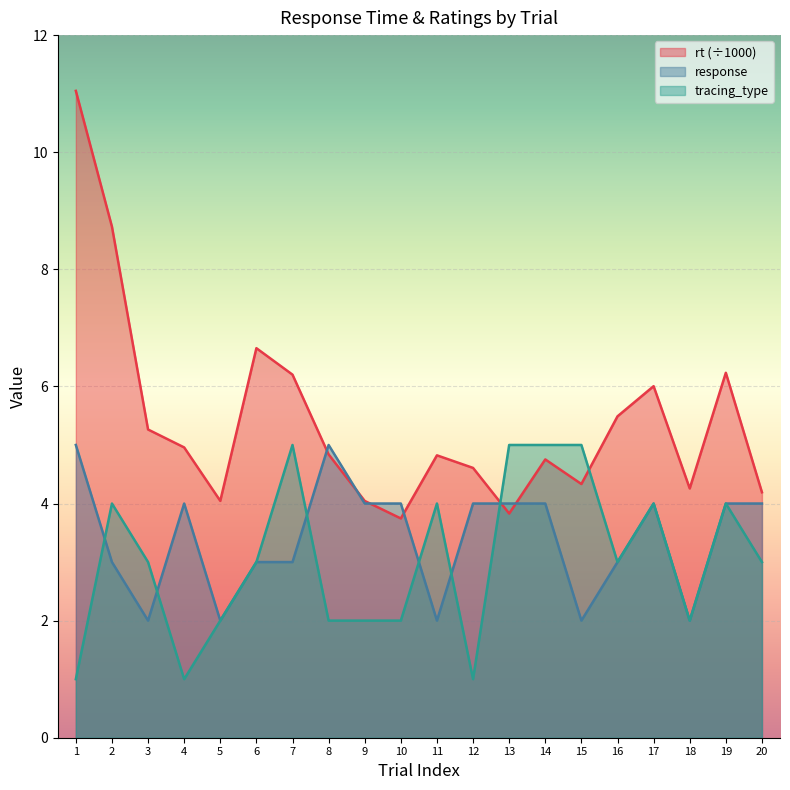

At which category is the sum across all series the highest?

1